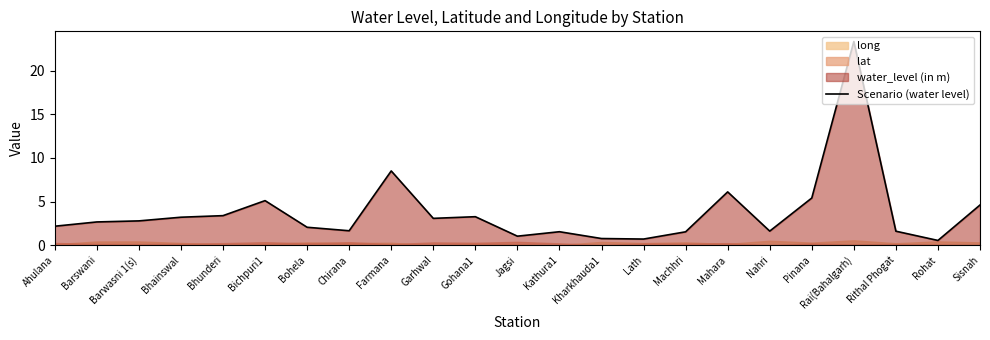

How many interior local valleys (lower than both neighbors) does the data have?

6